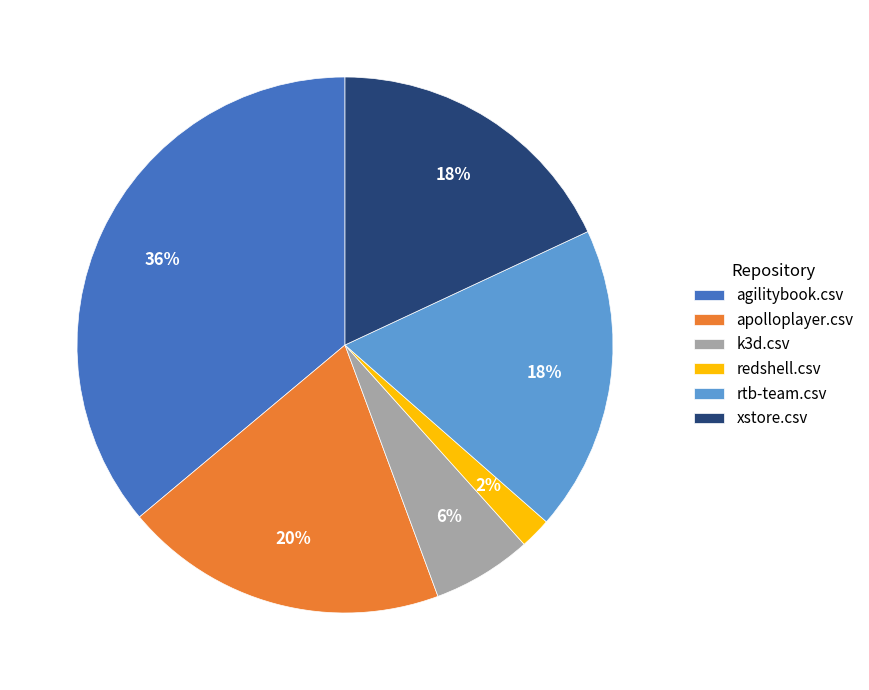

To the nearest percent, what is the average slice percentage?

17%